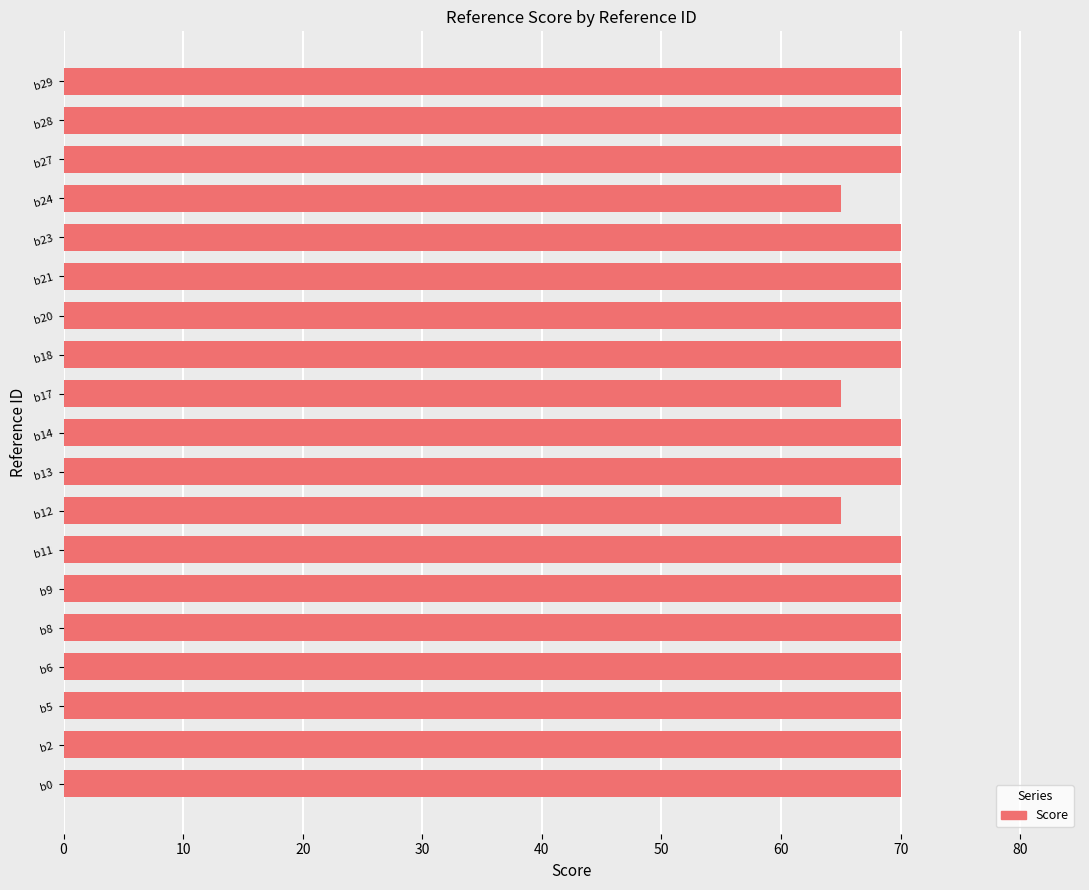

True or false: the data shows 16 at b11.

False